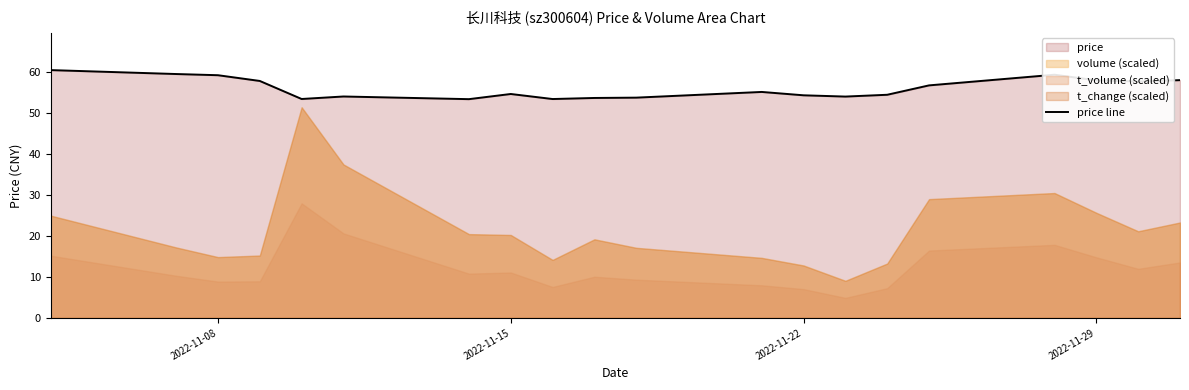

What is the highest value of the price line series?

60.5